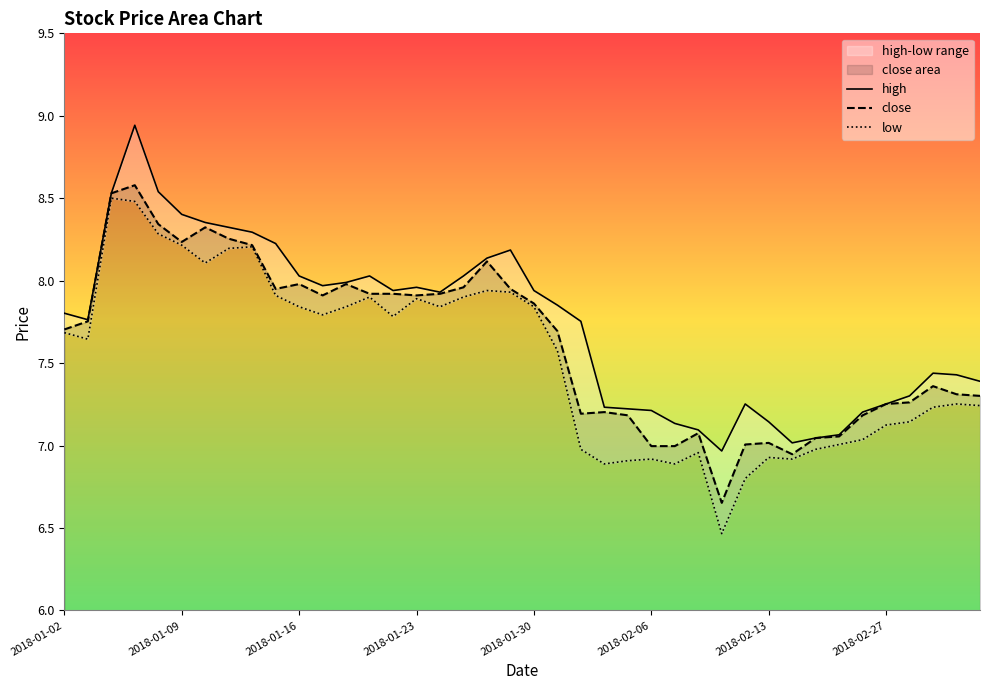

Rank the series at 2018-01-19 from lowest to highest value.

low, close, high